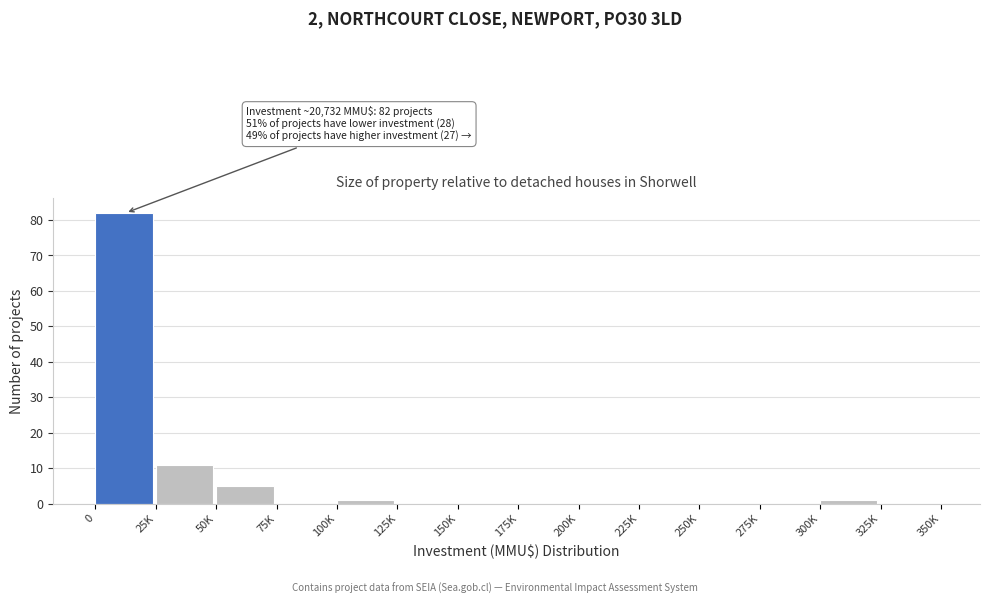

Reading left to right, what are all the values shown in this chart?

0=82	25K=11	50K=5	75K=0	100K=1	125K=0	150K=0	175K=0	200K=0	225K=0	250K=0	275K=0	300K=1	325K=0